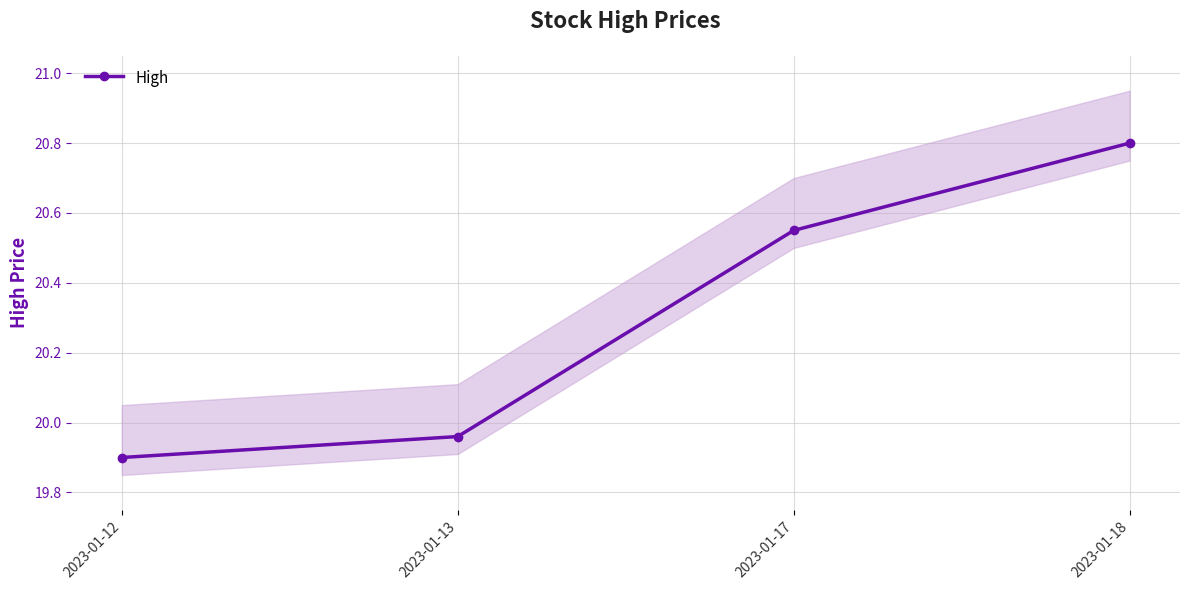

What is the difference between the second highest and minimum values?

0.6